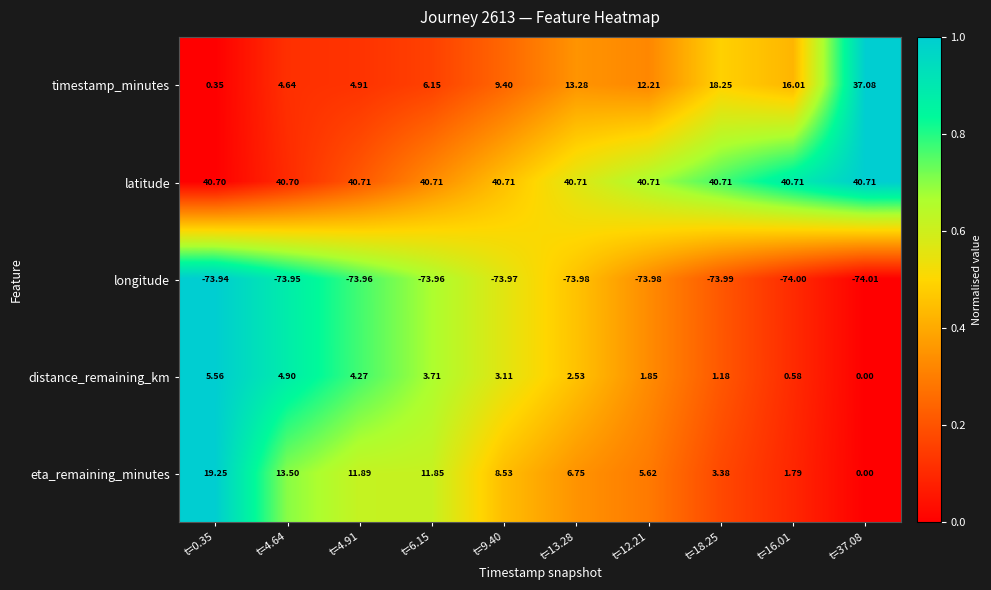

What is the maximum value shown in the chart?

40.7